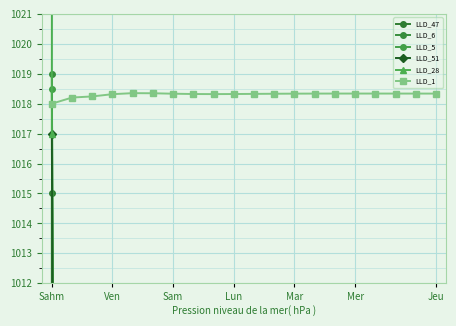

At which category is the sum across all series the highest?

Sahm